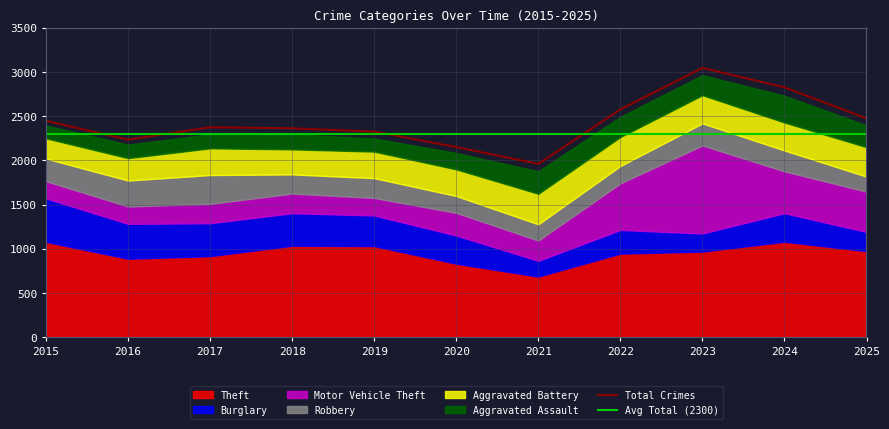

What is the spread (max minus min) of values at 2019?

882